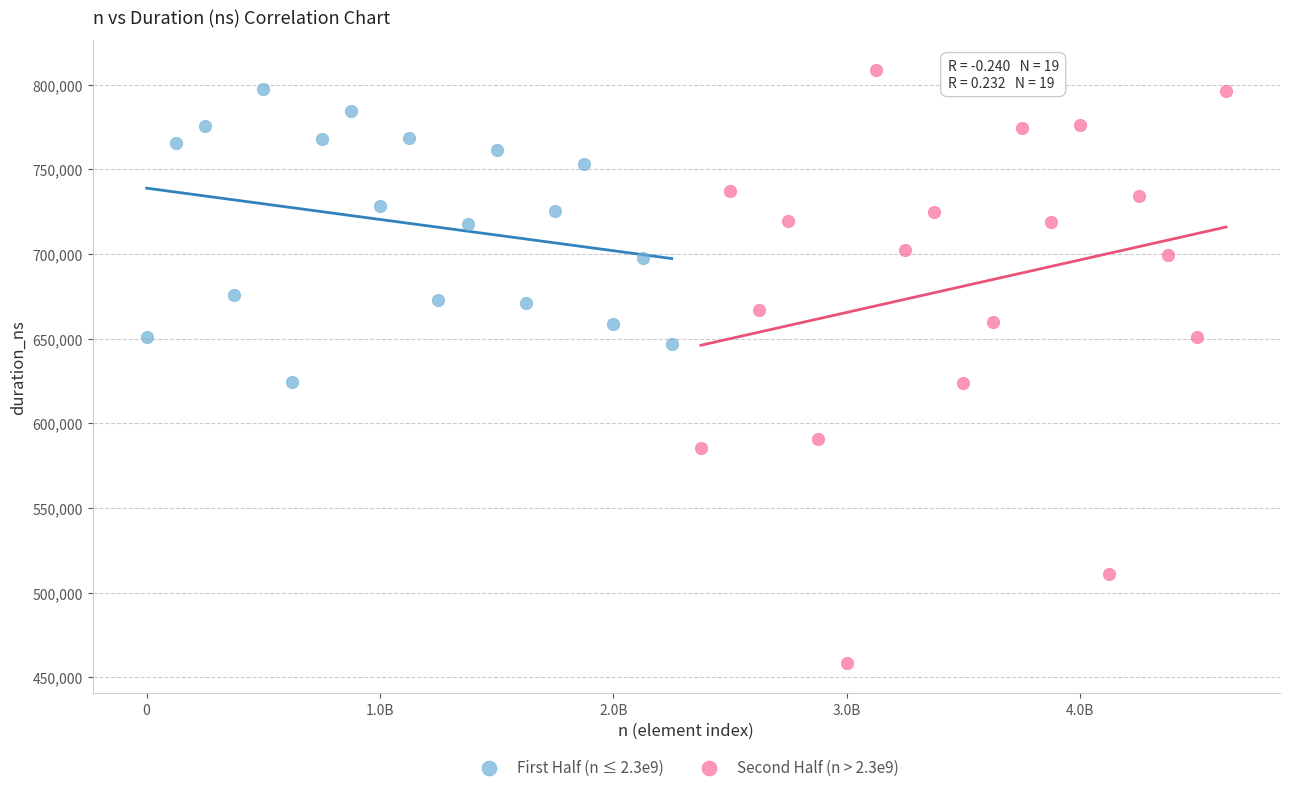

Which series has the largest Y range (max minus min)?

Second Half (n > 2.3e9)